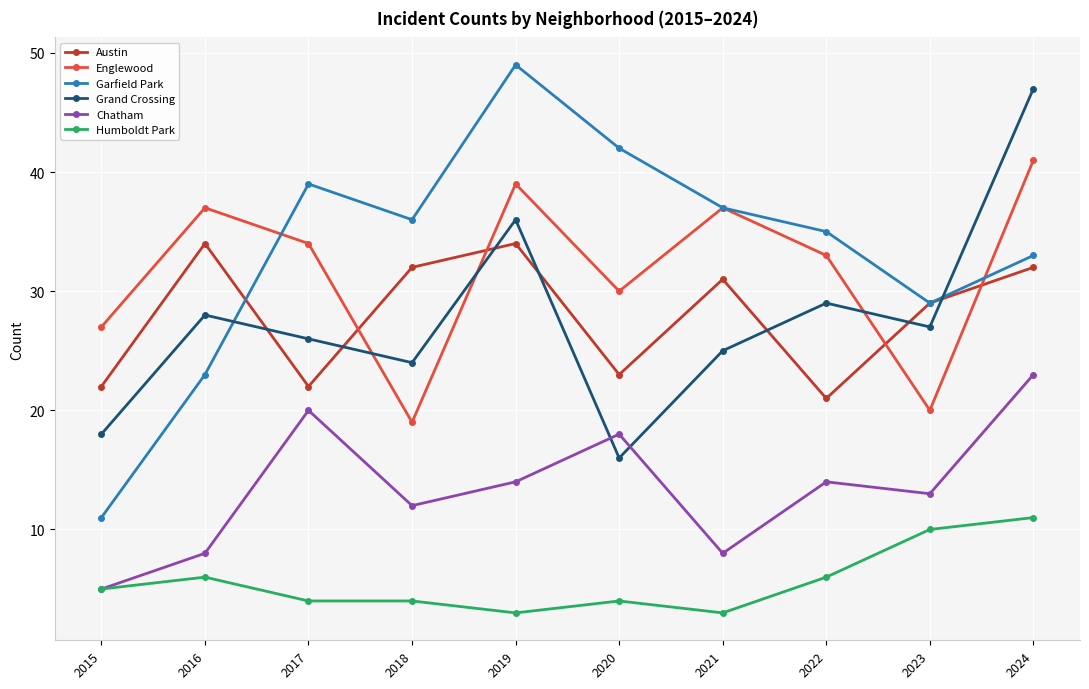

Count the Humboldt Park values in the range 4 to 6.

6